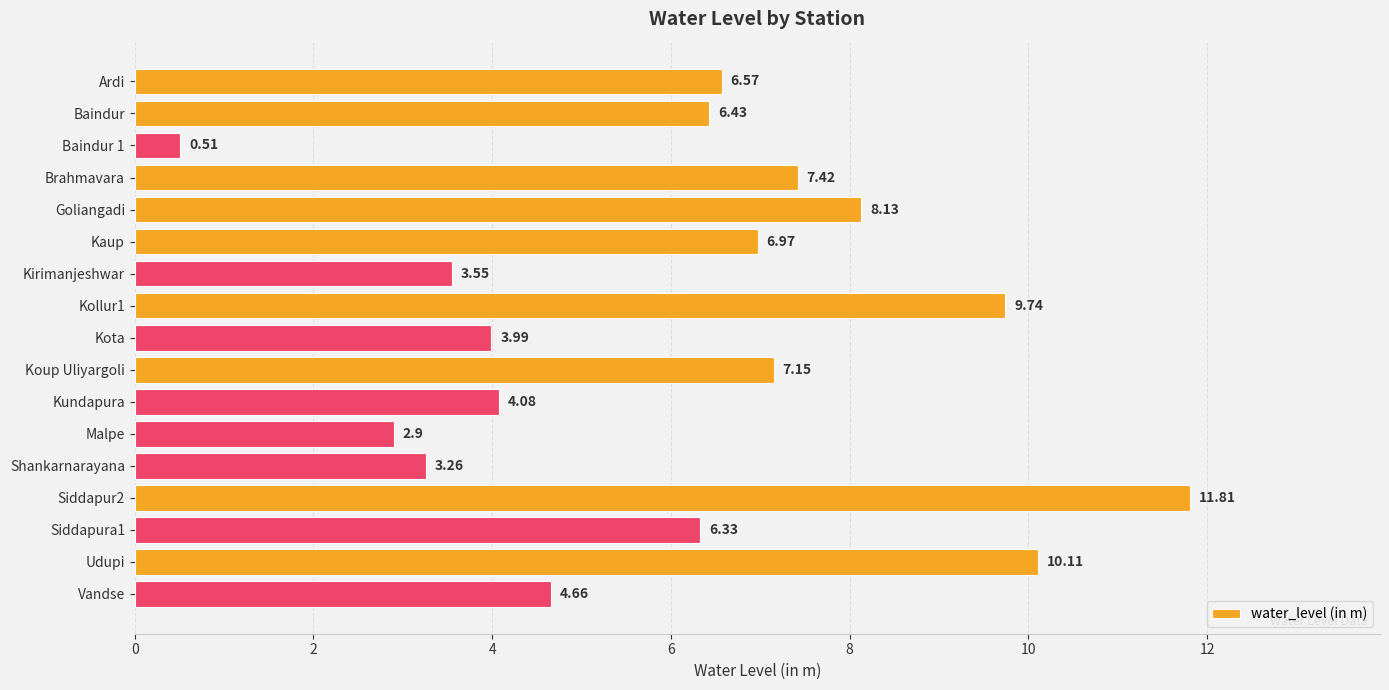

What is the label of the 13th bar from the top?

Shankarnarayana